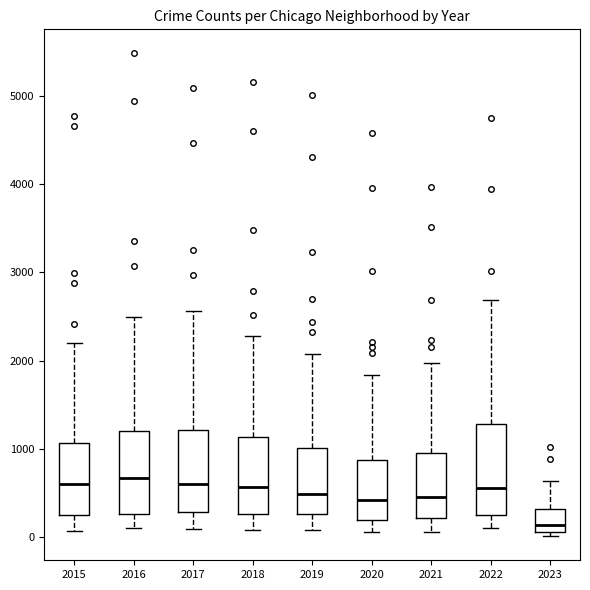

Which box's median line is the lowest?

2023